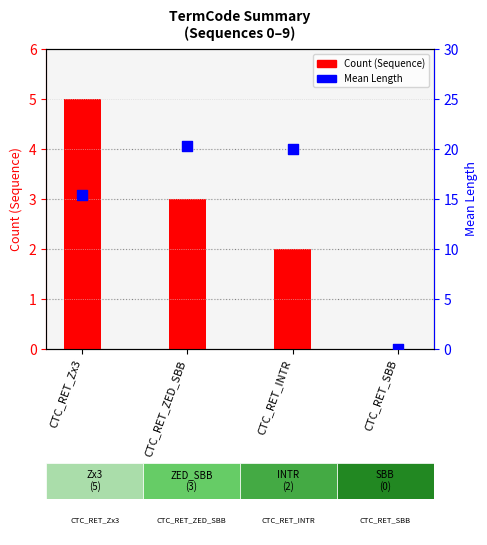

Which series reaches the minimum Y coordinate?

Count (Sequence)